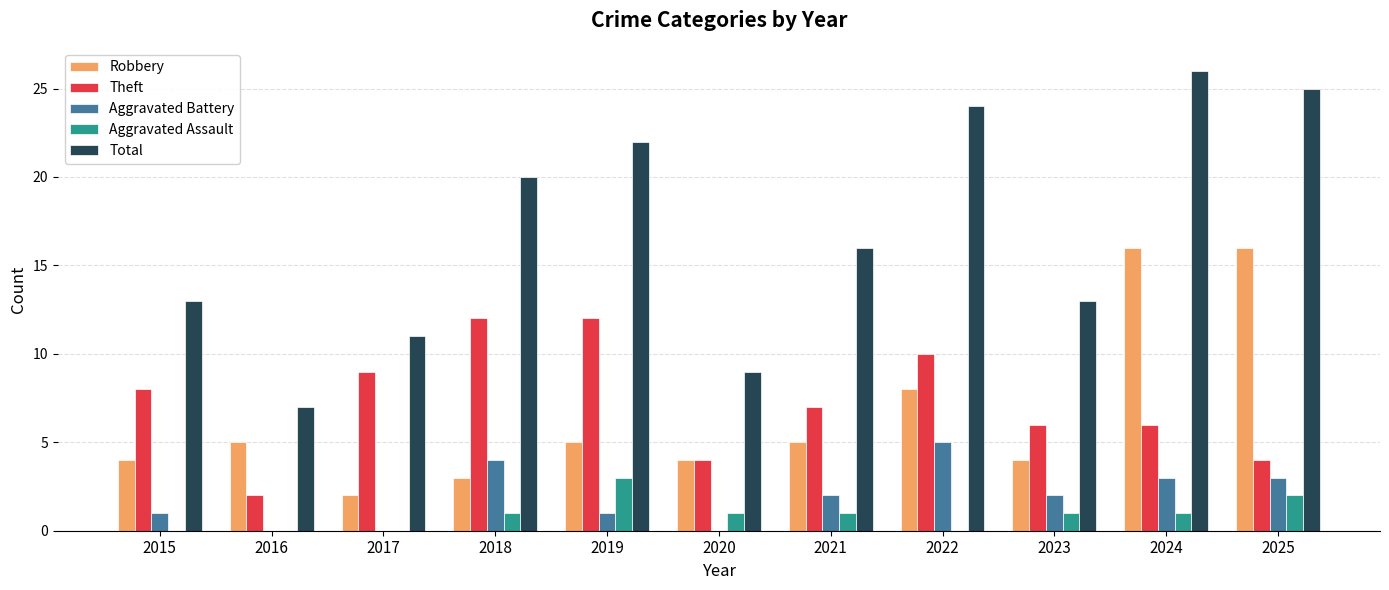

Reading left to right, what are all the values shown in this chart?

Robbery: 4	5	2	3	5	4	5	8	4	16	16
Theft: 8	2	9	12	12	4	7	10	6	6	4
Aggravated Battery: 1	0	0	4	1	0	2	5	2	3	3
Aggravated Assault: 0	0	0	1	3	1	1	0	1	1	2
Total: 13	7	11	20	22	9	16	24	13	26	25